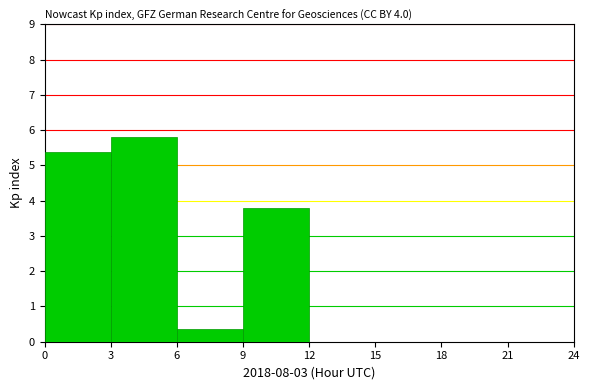

Reading left to right, list every bar in this chart as the range it spans on the x-axis followed by its height. The values are not printed on the chart, so give them approximately, as read against the axis.

0 to 3: 5.4
3 to 6: 5.8
6 to 9: 0.4
9 to 12: 3.8
12 to 15: 0
15 to 18: 0
18 to 21: 0
21 to 24: 0